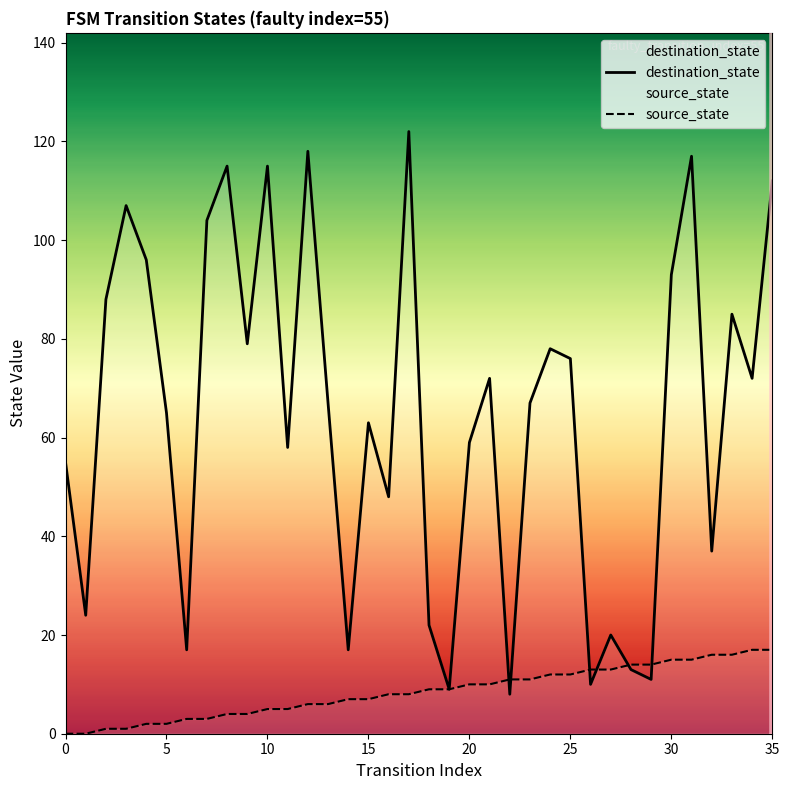

Which has a higher value, 17 or 35?

17